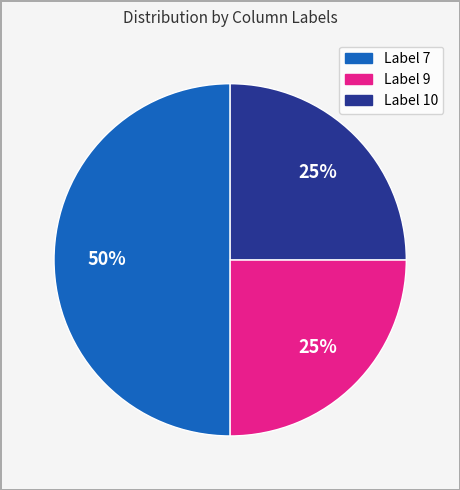

To the nearest percent, what is the average slice percentage?

33%